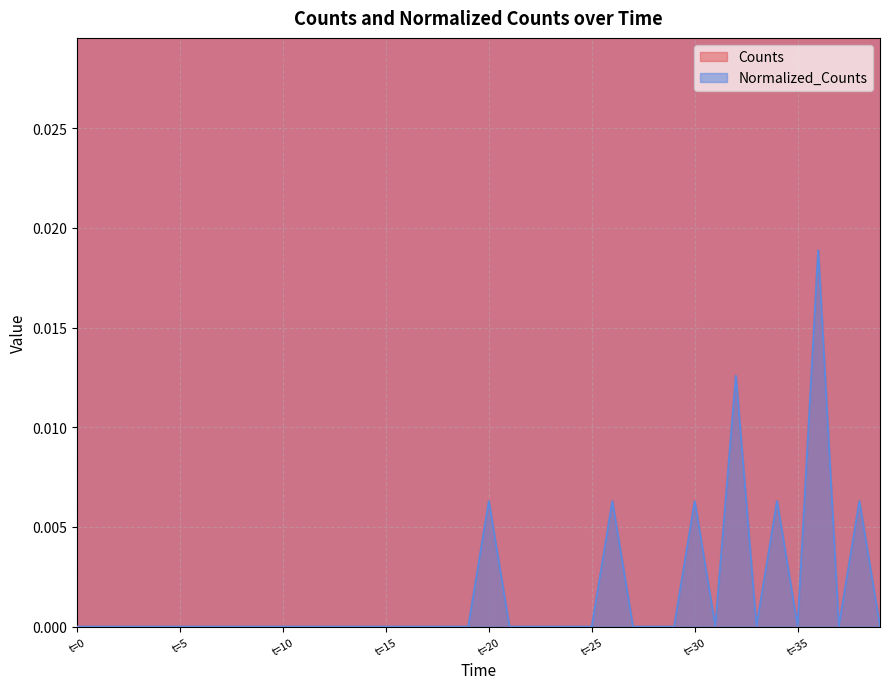

How many data points in Normalized_Counts are above 0?

7